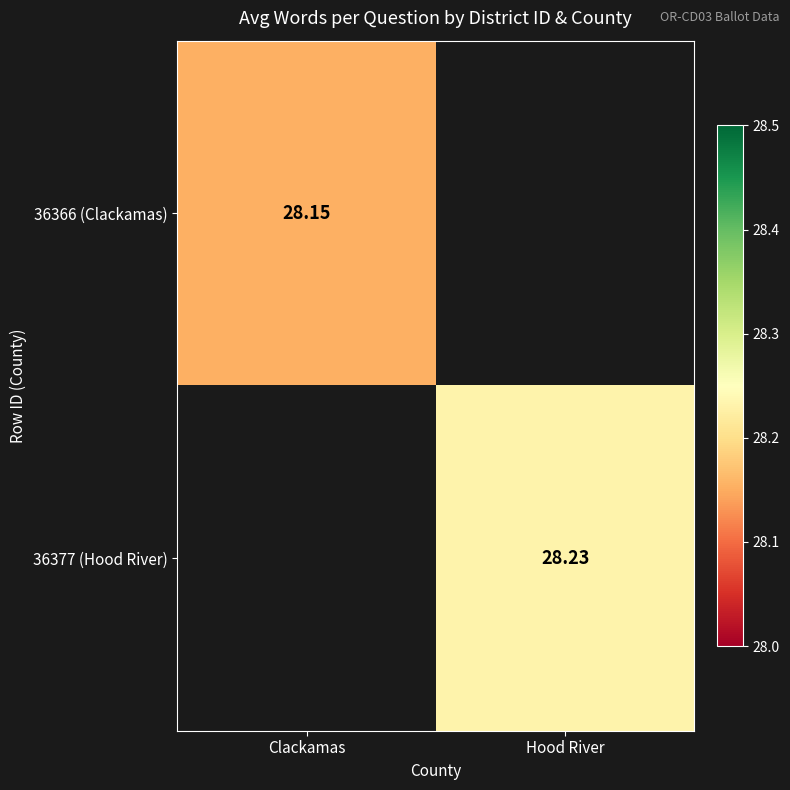

Which category has the lowest value in the 36377 (Hood River) series?

Clackamas